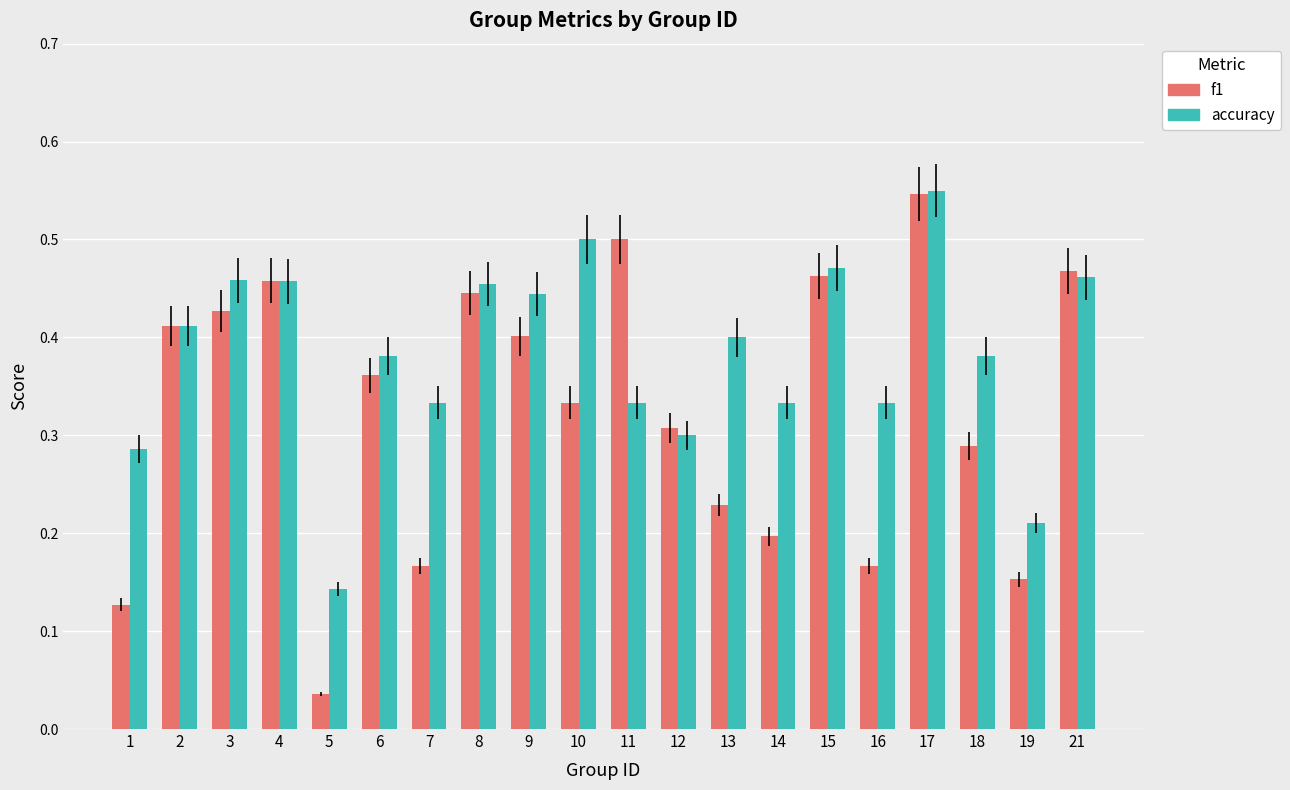

At which label is accuracy closest to 0?

5